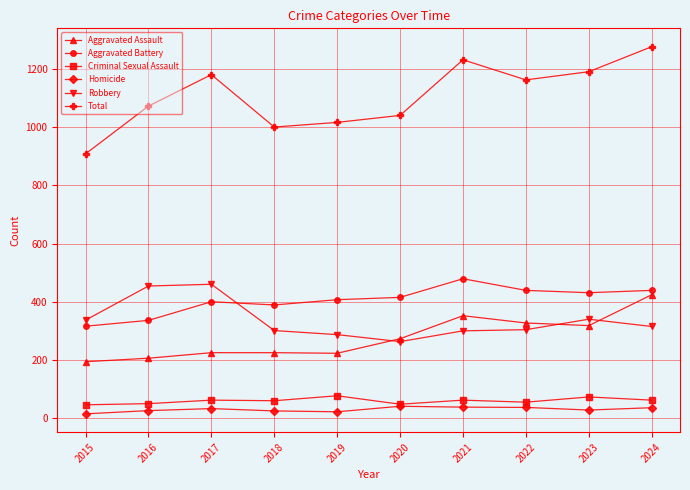

At which category does the chart reach its peak across all series?

2024